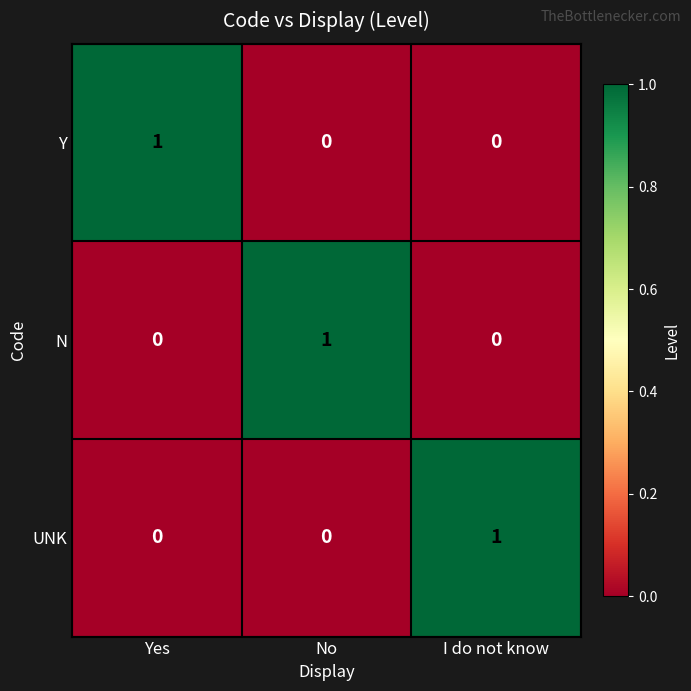

True or false: N has a value of 0 at I do not know.

True